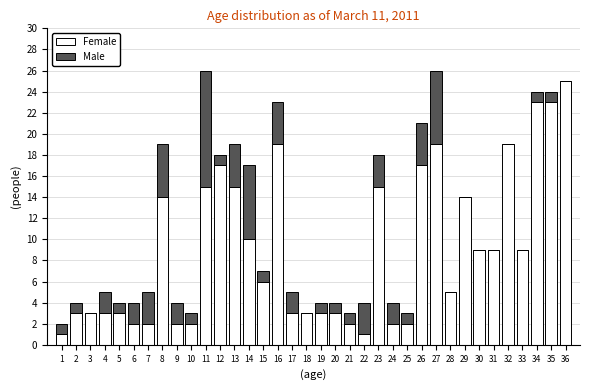

At which label does Female reach its peak?

36